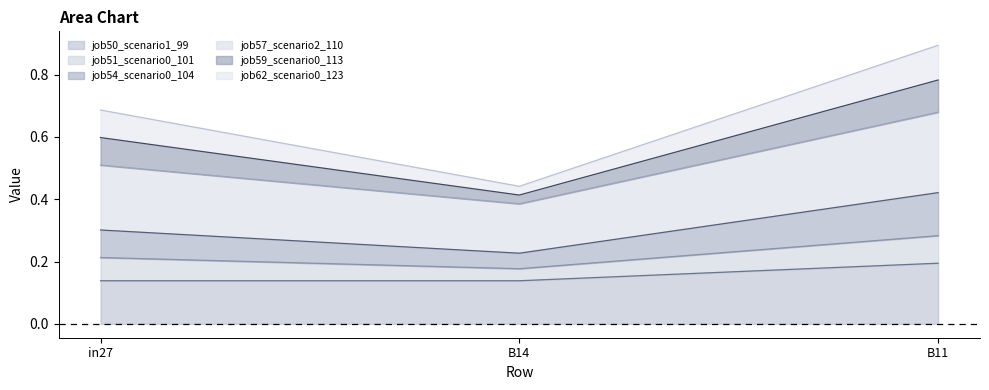

Count the number of categories in the chart.

3